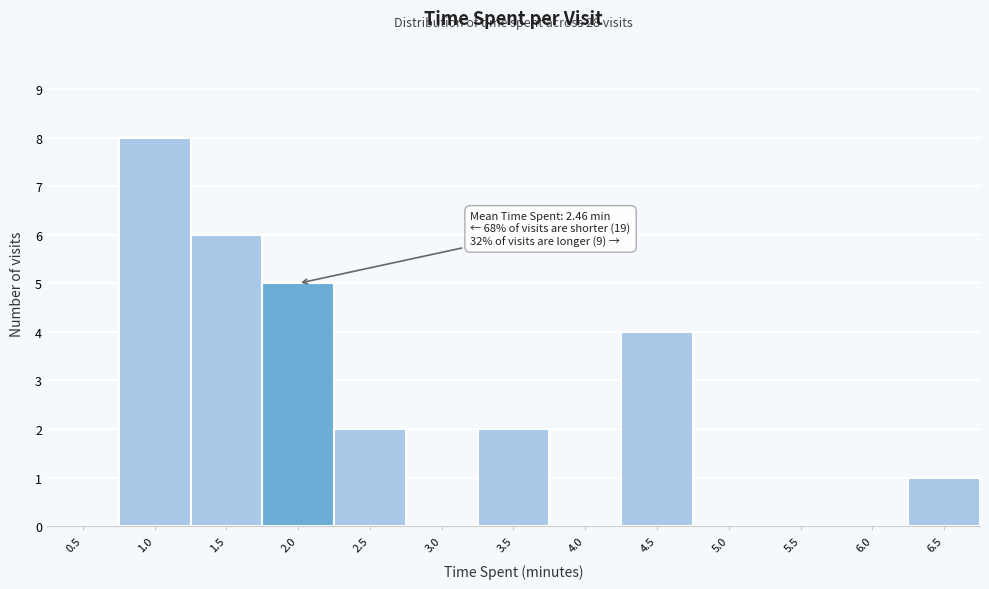

Reading right to left, what are all the values shown in this chart?

6.5=1	6.0=0	5.5=0	5.0=0	4.5=4	4.0=0	3.5=2	3.0=0	2.5=2	2.0=5	1.5=6	1.0=8	0.5=0